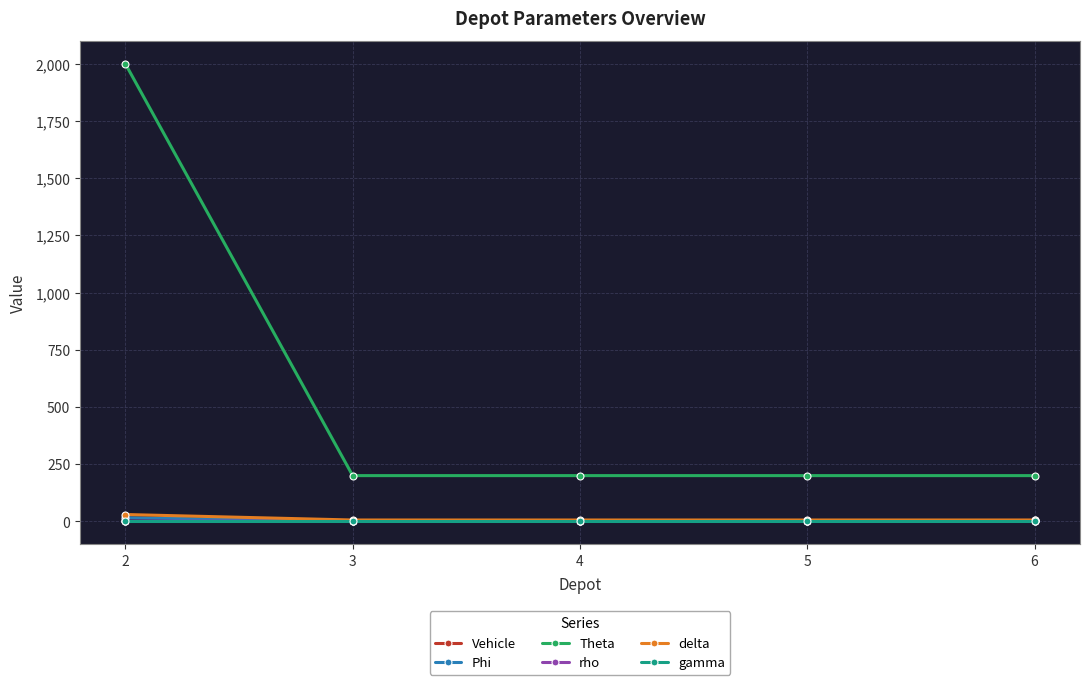

The gamma series shows 0.0 at 4. True or false?

True